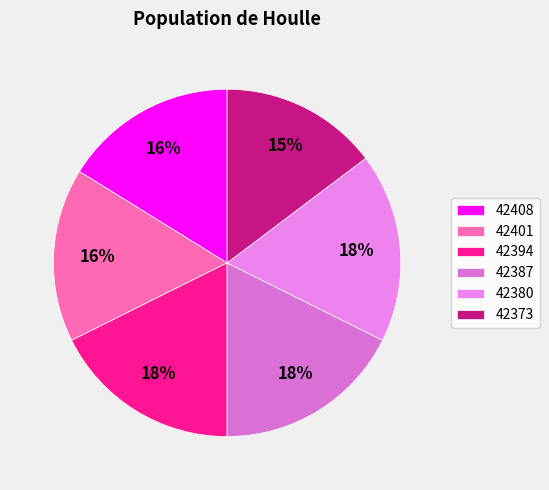

To the nearest percent, what portion does 42394 represent?

18%